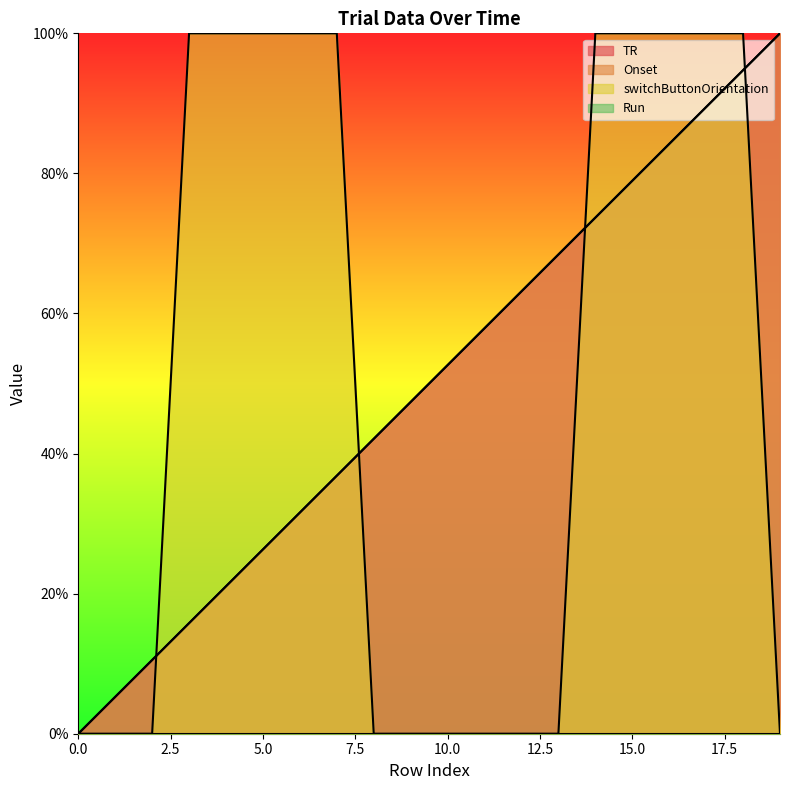

The switchButtonOrientation series shows 140.8 at 16. True or false?

False